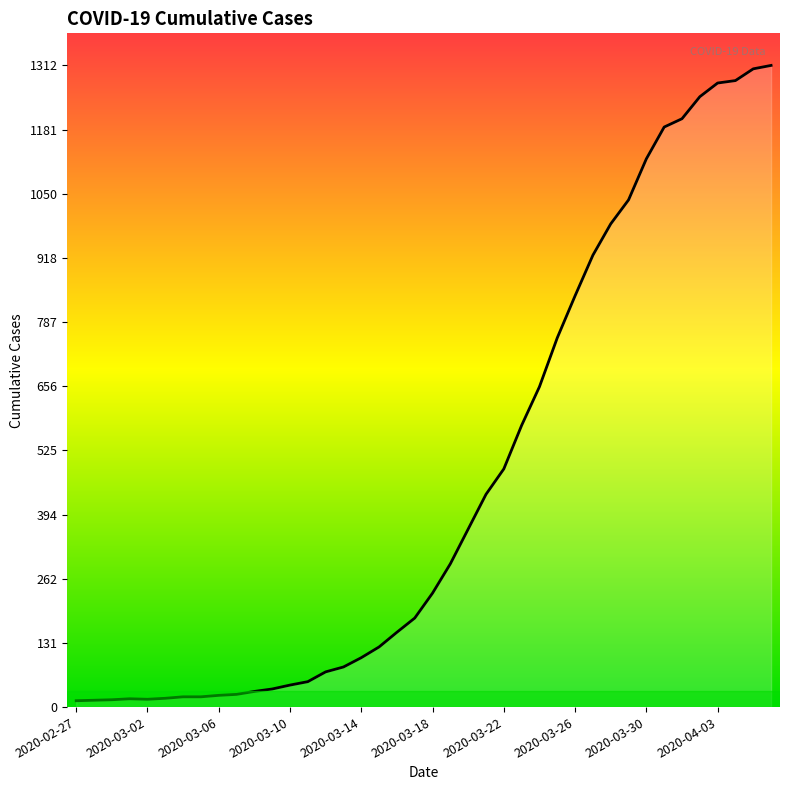

What is the difference between the maximum and minimum values?

1299